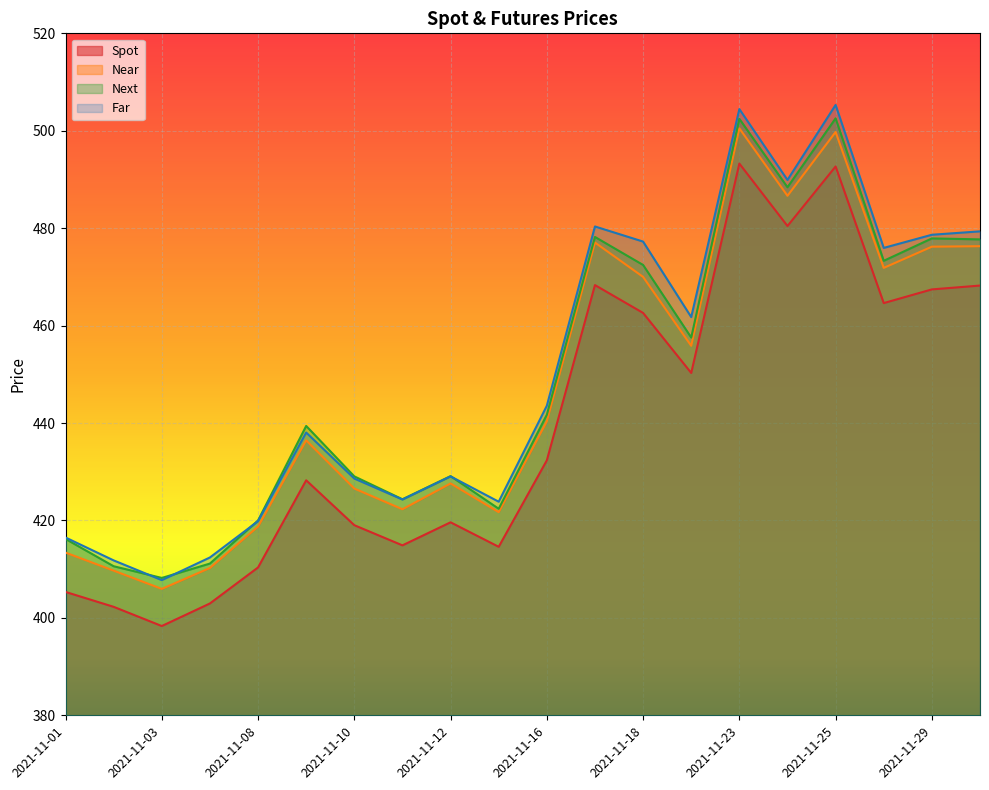

Is it true that Next equals 218.8 at 2021-11-12?

False